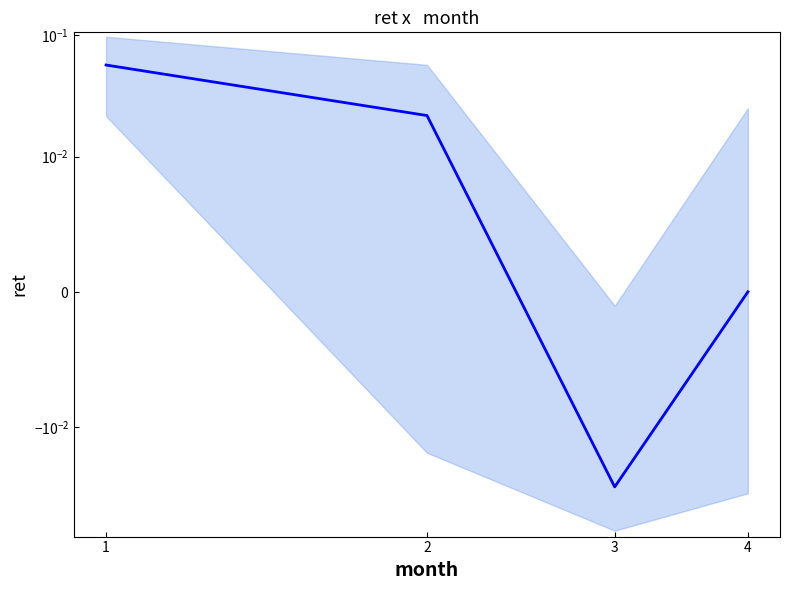

What is the value of the 1st point from the left?

0.1